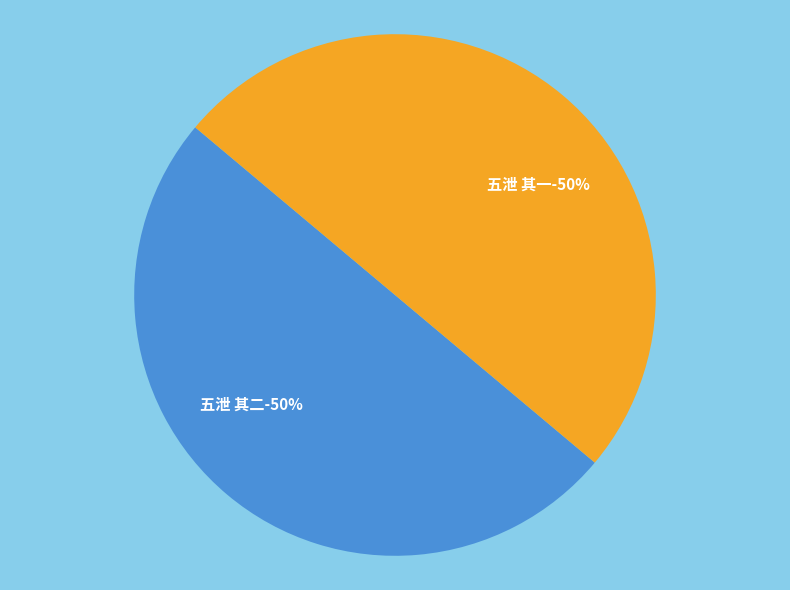

The 五泄 其一 slice represents 50% of the pie. True or false?

True